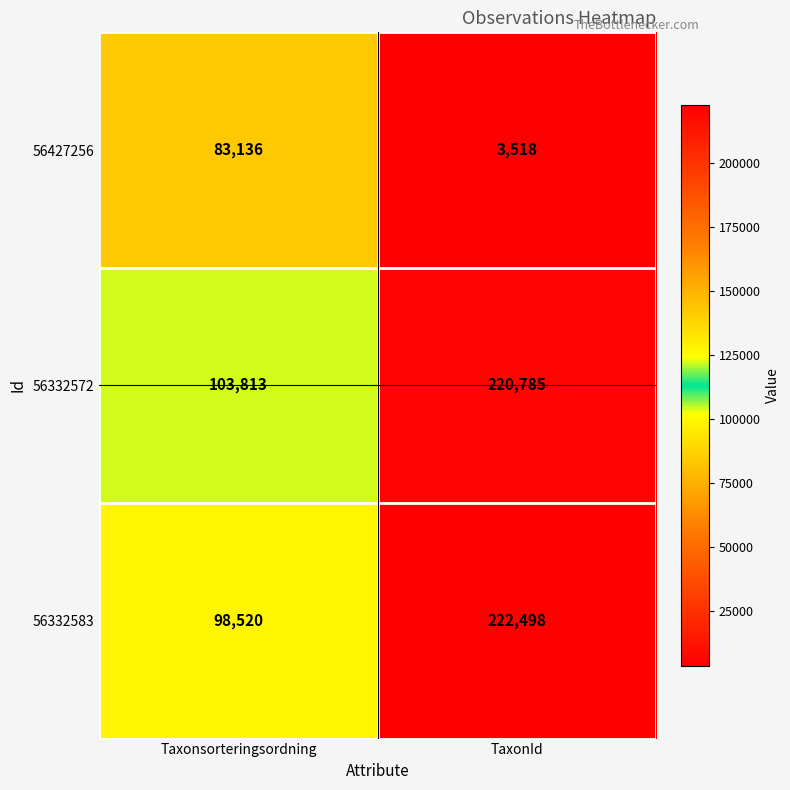

What is the average value of the 56332583 series?

160509